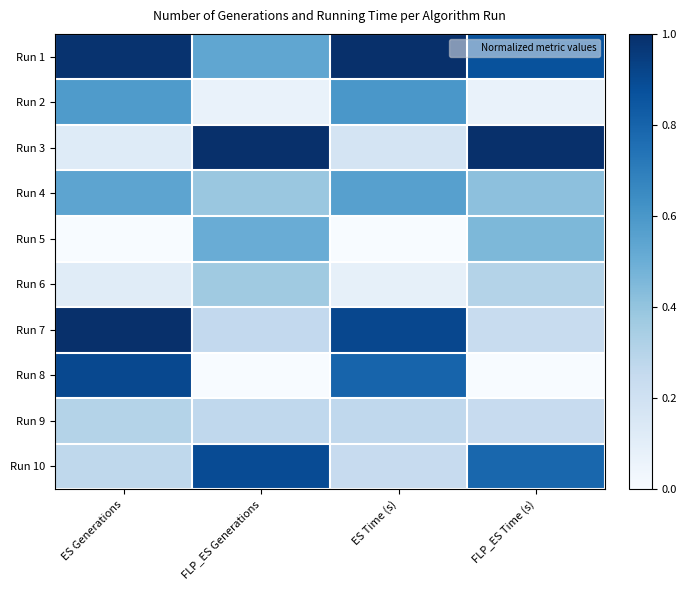

List the series in order of their peak value, highest first.

Run 1, Run 3, Run 7, Run 8, Run 10, Run 2, Run 4, Run 5, Run 6, Run 9